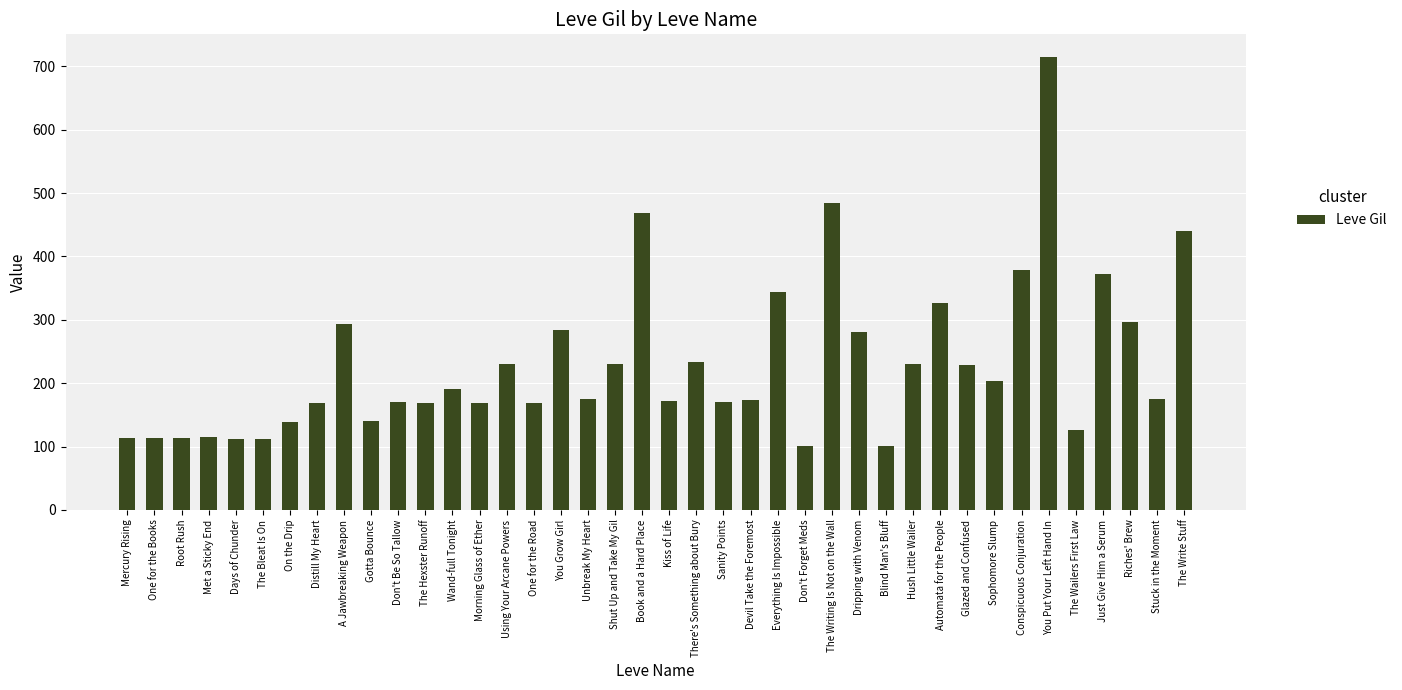

Between Gotta Bounce and Everything Is Impossible, which is larger?

Everything Is Impossible